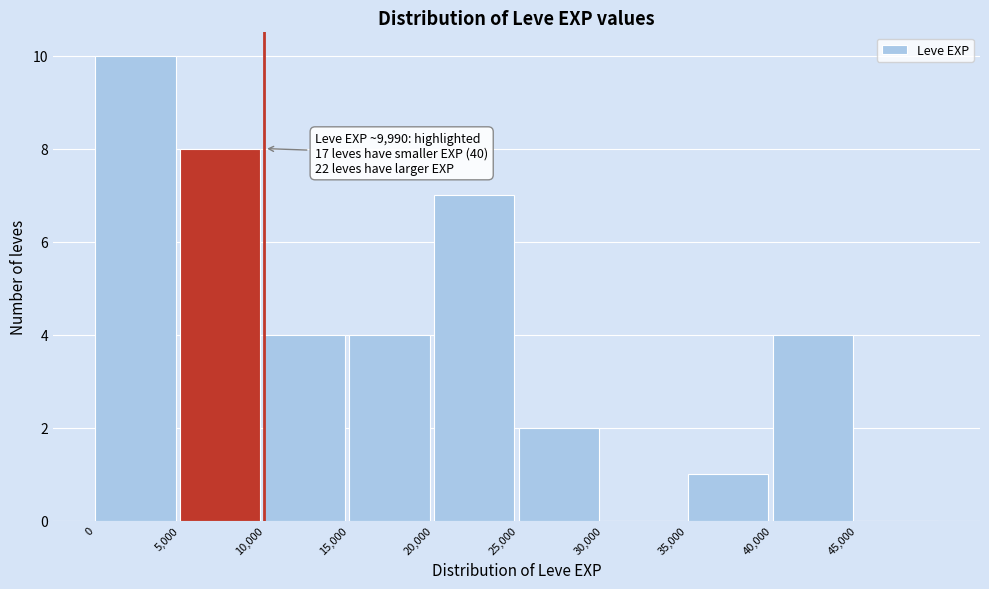

Over which range of the x-axis is the bar tallest?

0 to 5000